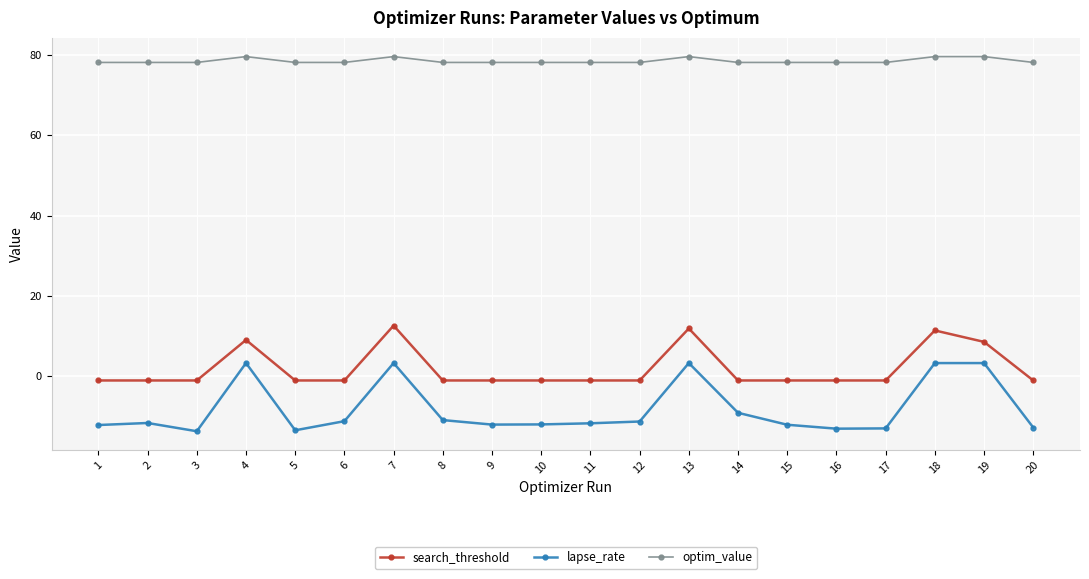

What is the greatest value displayed?

79.7